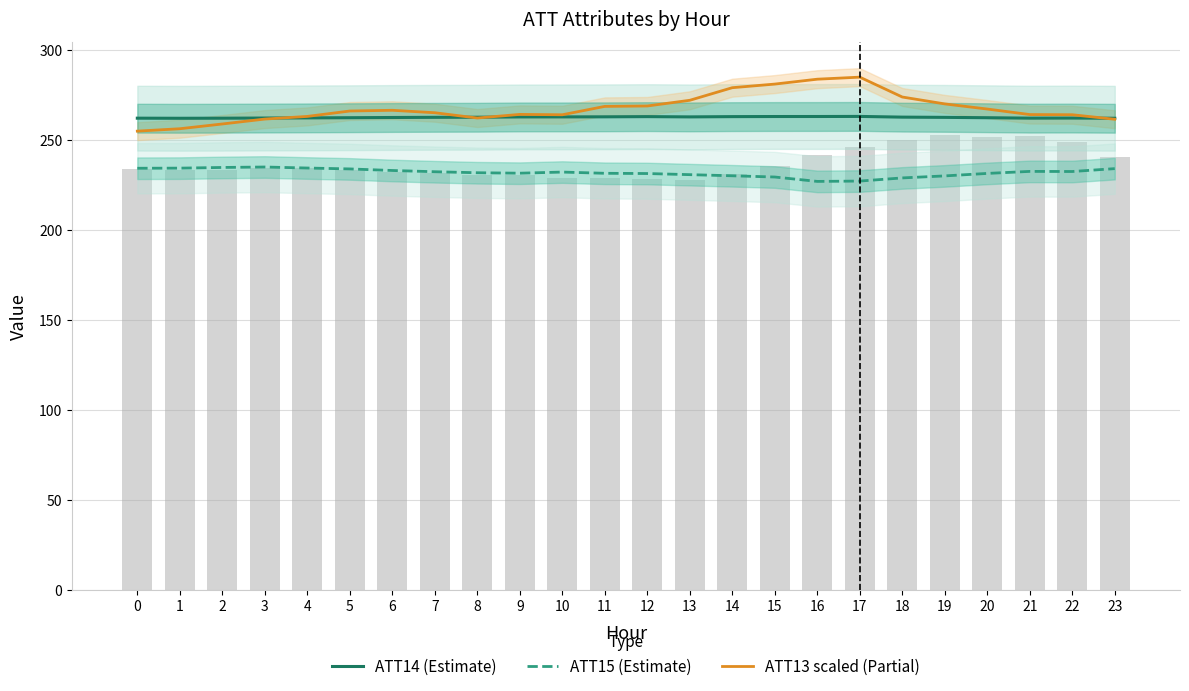

Which category has the highest value in the ATT13 scaled (Partial) series?

17